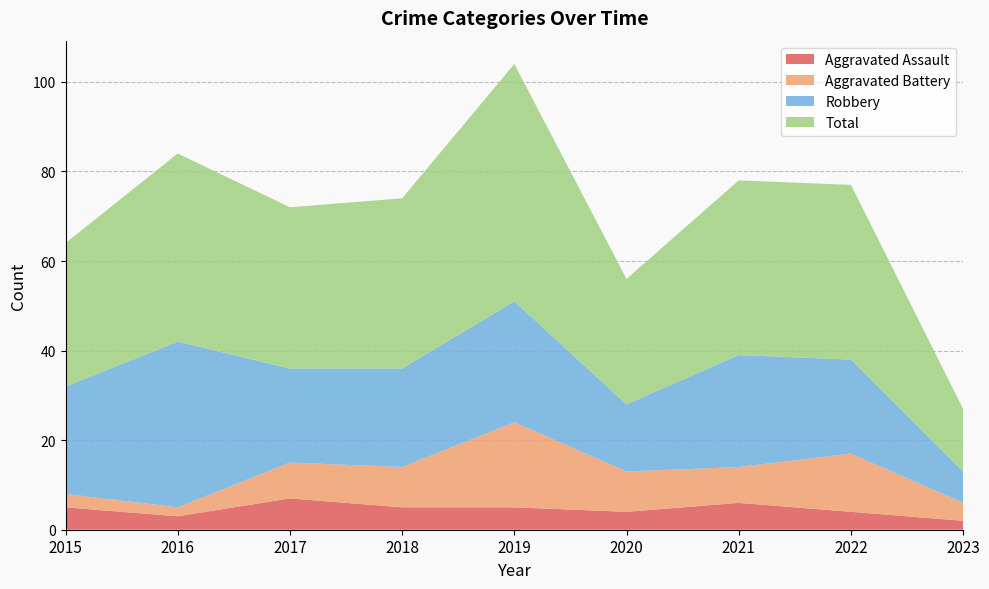

Reading left to right, list all the values displayed in this chart.

Aggravated Assault: 2015=5	2016=3	2017=7	2018=5	2019=5	2020=4	2021=6	2022=4	2023=2
Aggravated Battery: 2015=3	2016=2	2017=8	2018=9	2019=19	2020=9	2021=8	2022=13	2023=4
Robbery: 2015=24	2016=37	2017=21	2018=22	2019=27	2020=15	2021=25	2022=21	2023=7
Total: 2015=32	2016=42	2017=36	2018=38	2019=53	2020=28	2021=39	2022=39	2023=14